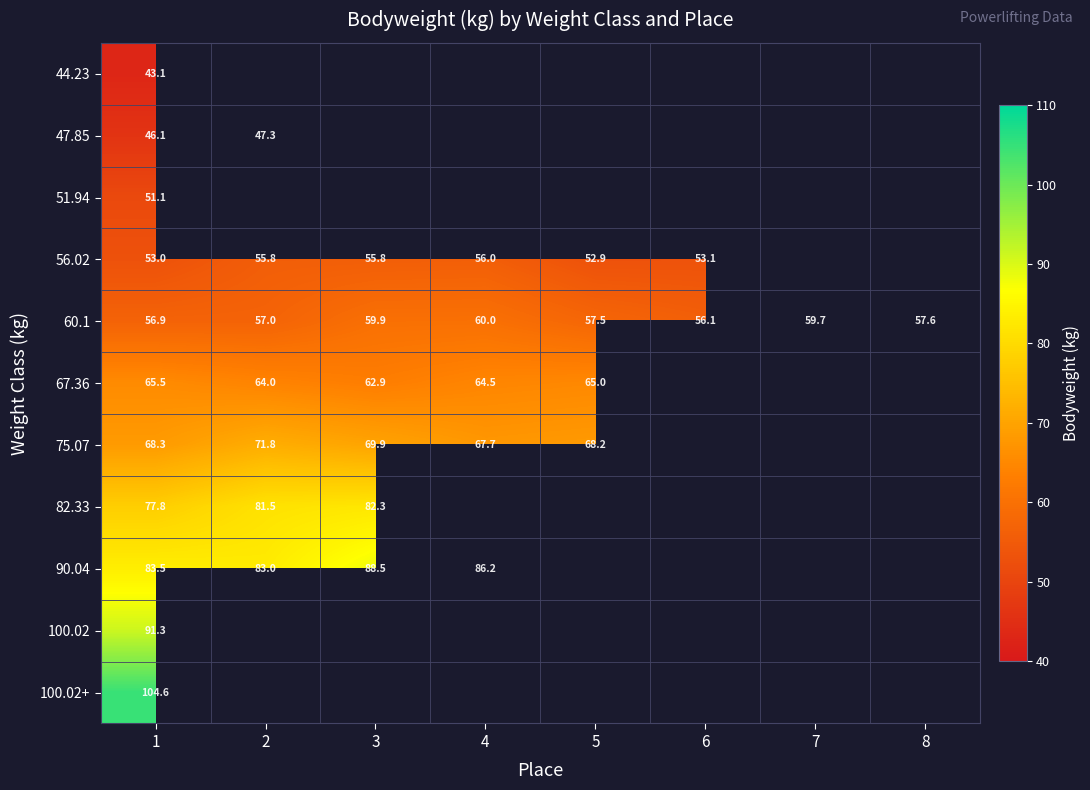

Which series has the largest range (max minus min)?

90.04